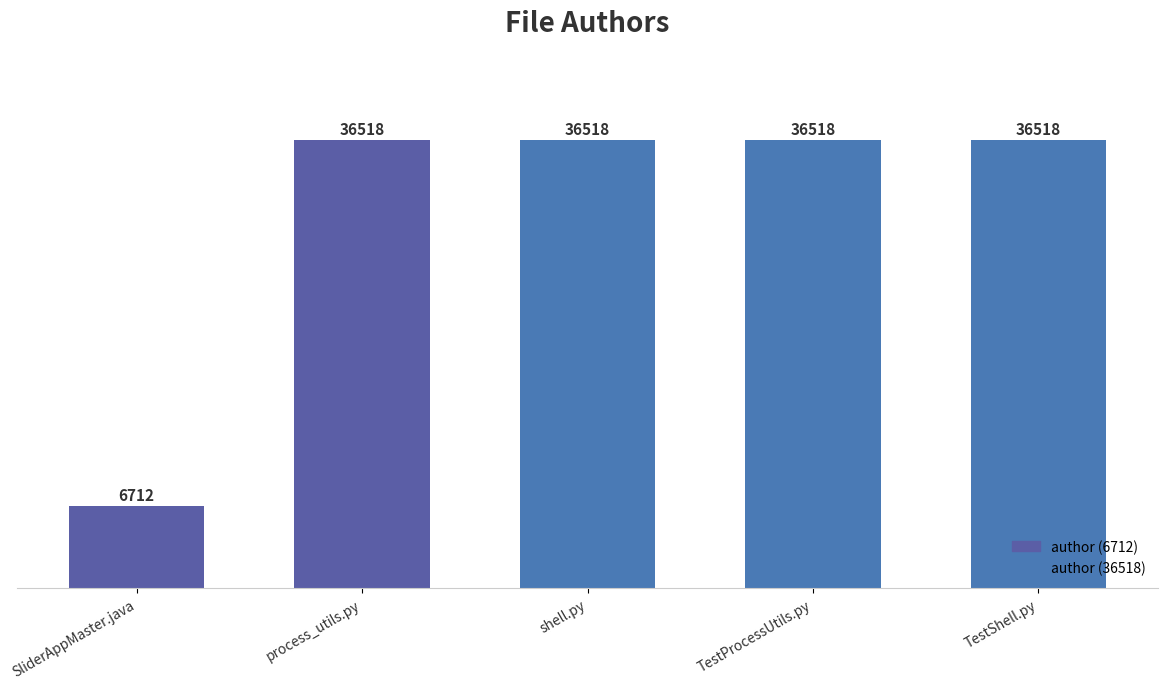

The value at TestProcessUtils.py is 11251. True or false?

False